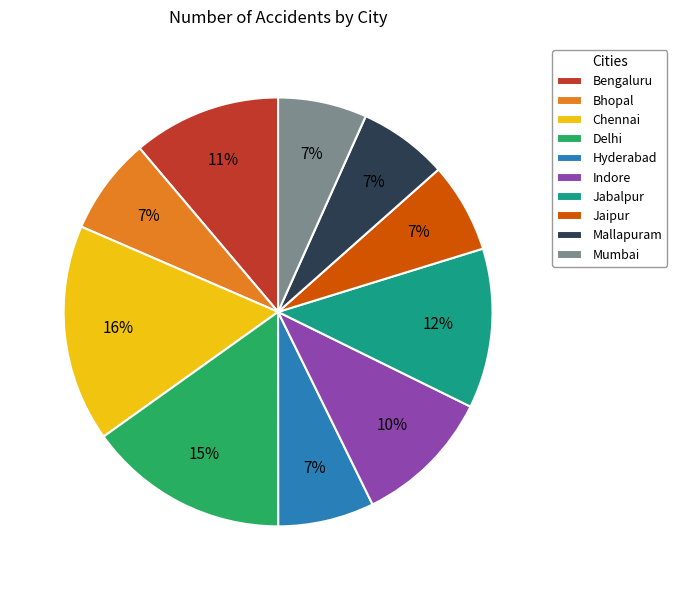

What is the ratio of the value at Chennai to the value at Delhi?

1.1